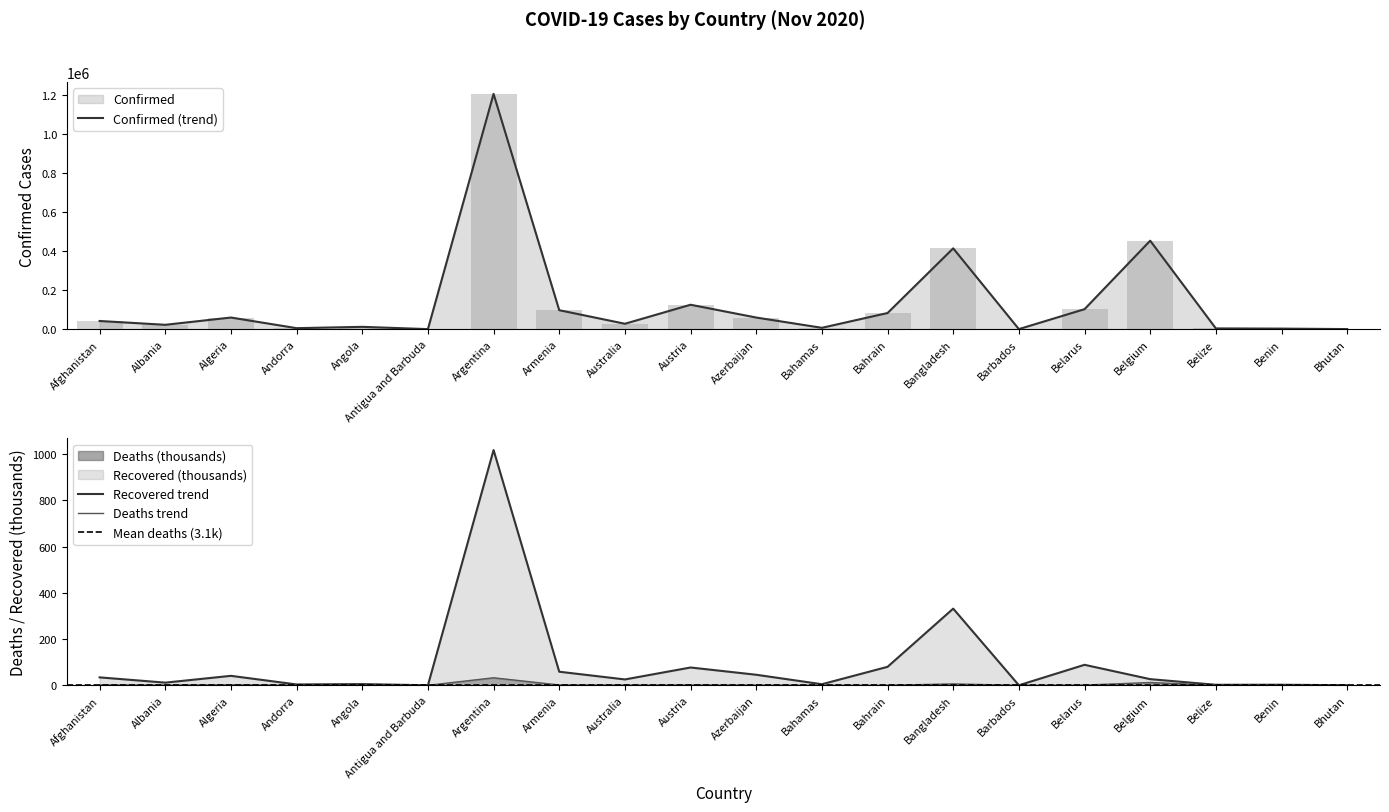

At how many categories does at least one series exceed 706051?

1